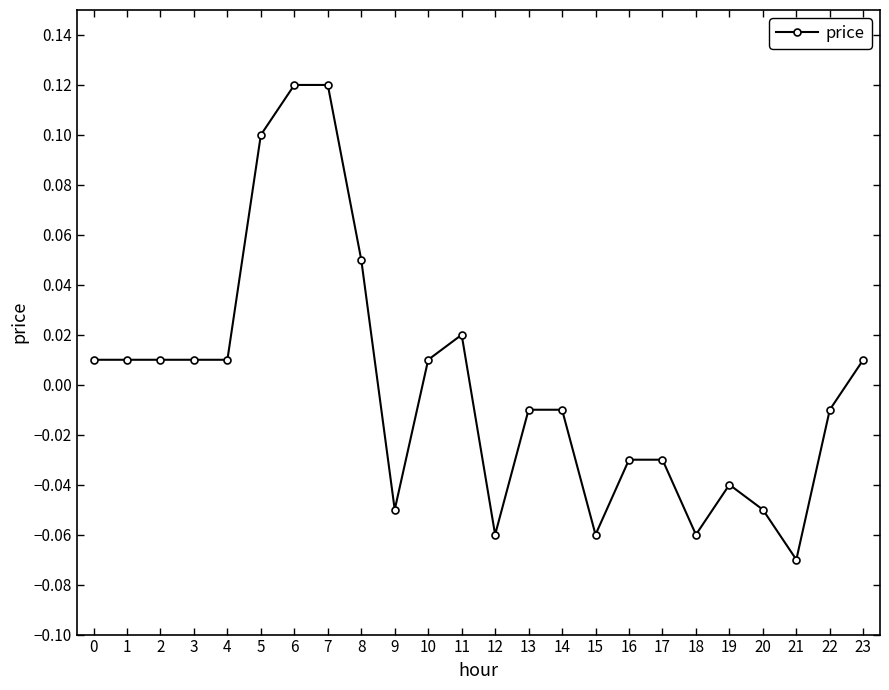

True or false: there are more than 0 points higher than both neighbors.

True